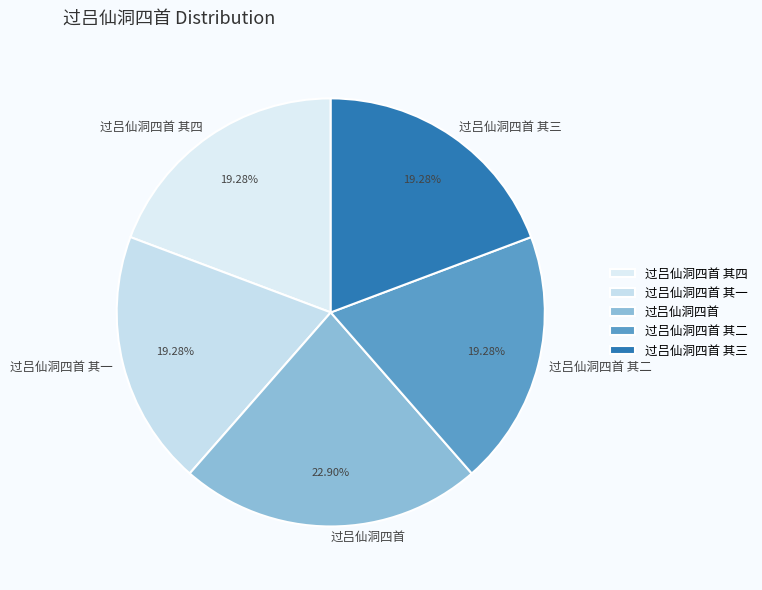

Which category has the biggest portion of the pie?

过吕仙洞四首